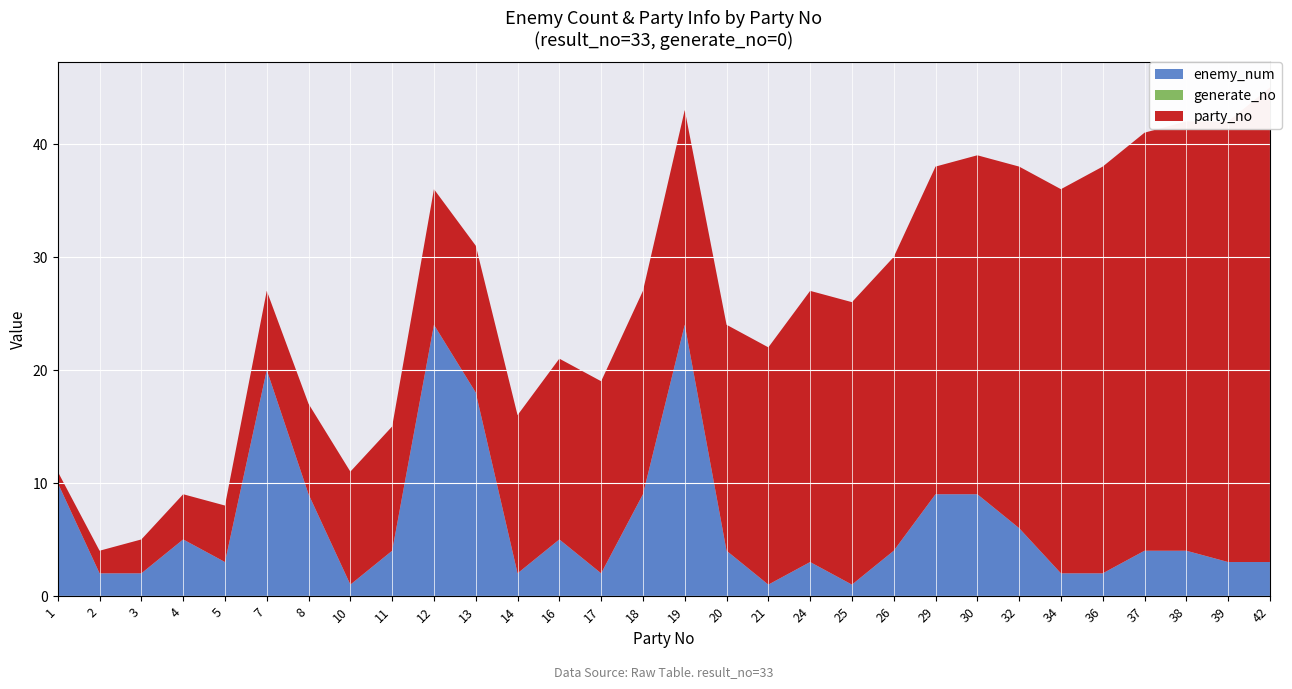

True or false: generate_no and party_no cross at least once.

False